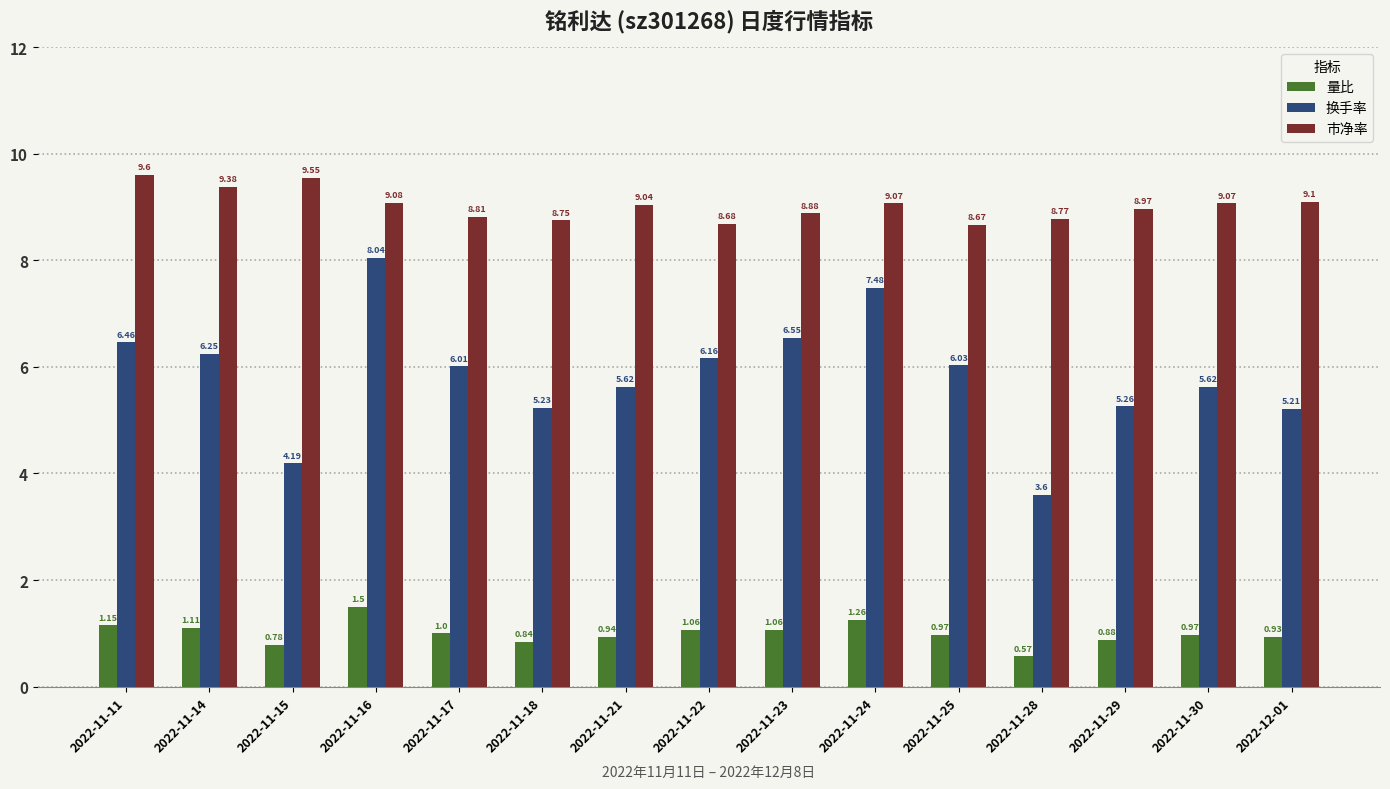

At which label does 换手率 reach its minimum?

2022-11-28